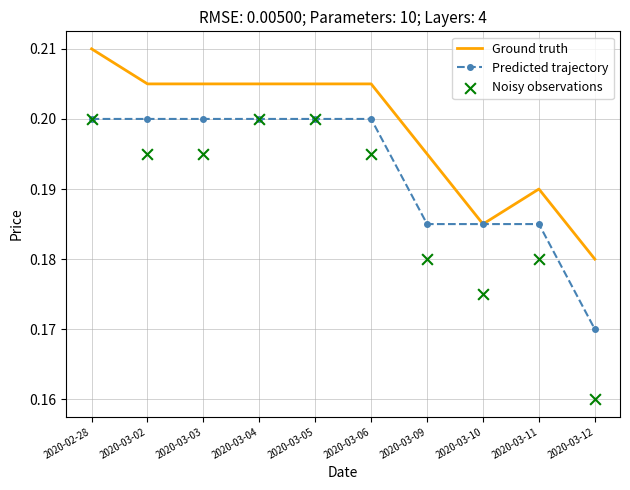

Which series reaches the maximum Y coordinate?

Ground truth